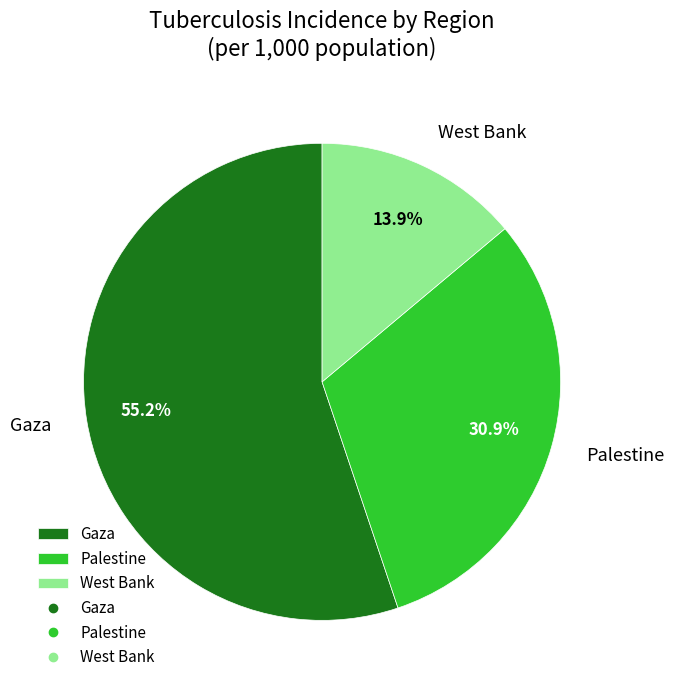

Is there any slice that represents more than half of the pie?

Yes